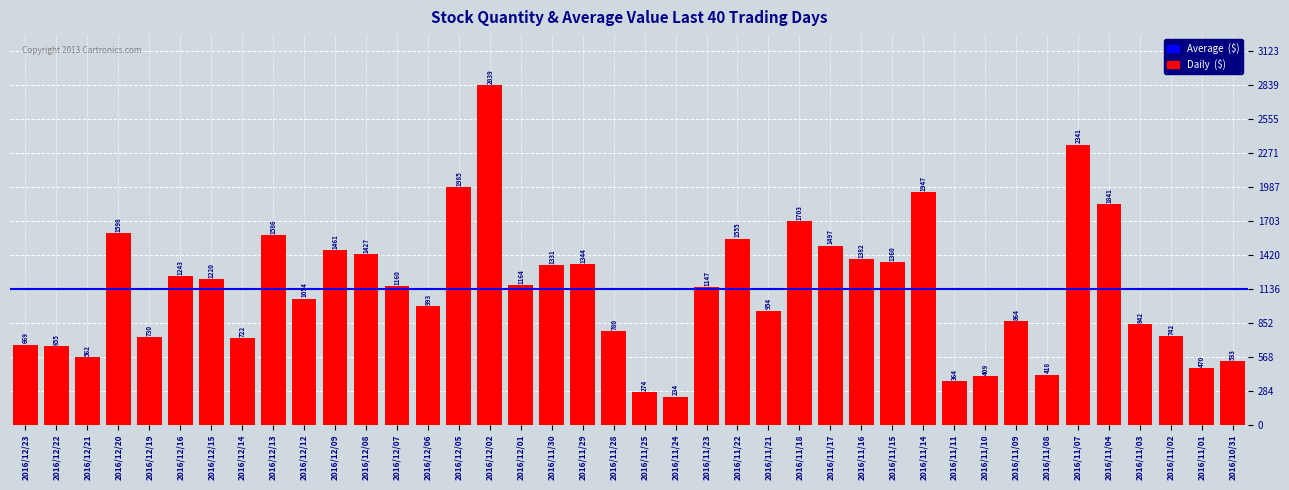

What is the average value?

1135